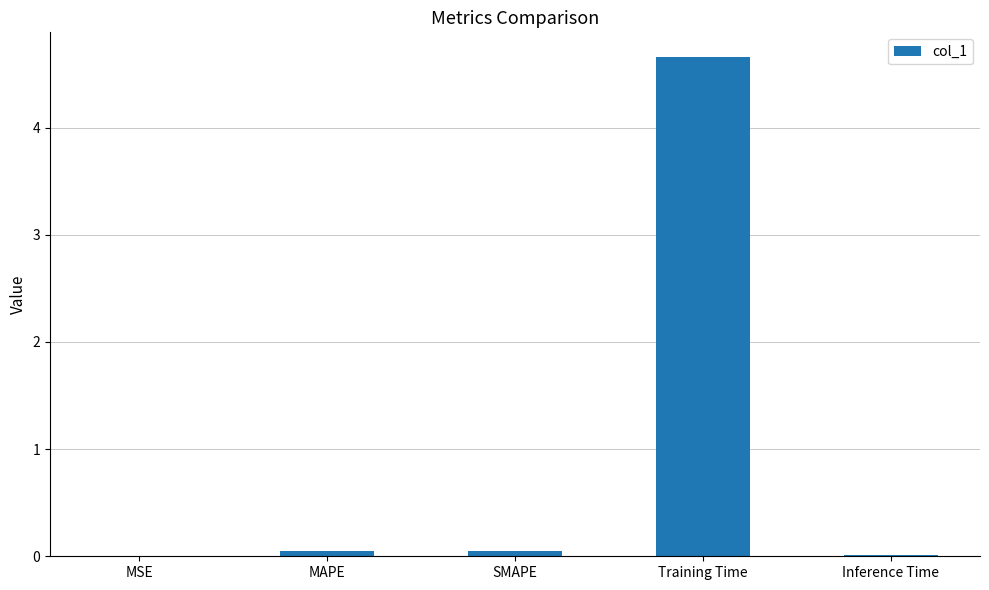

Which category has the highest value across all series?

Training Time